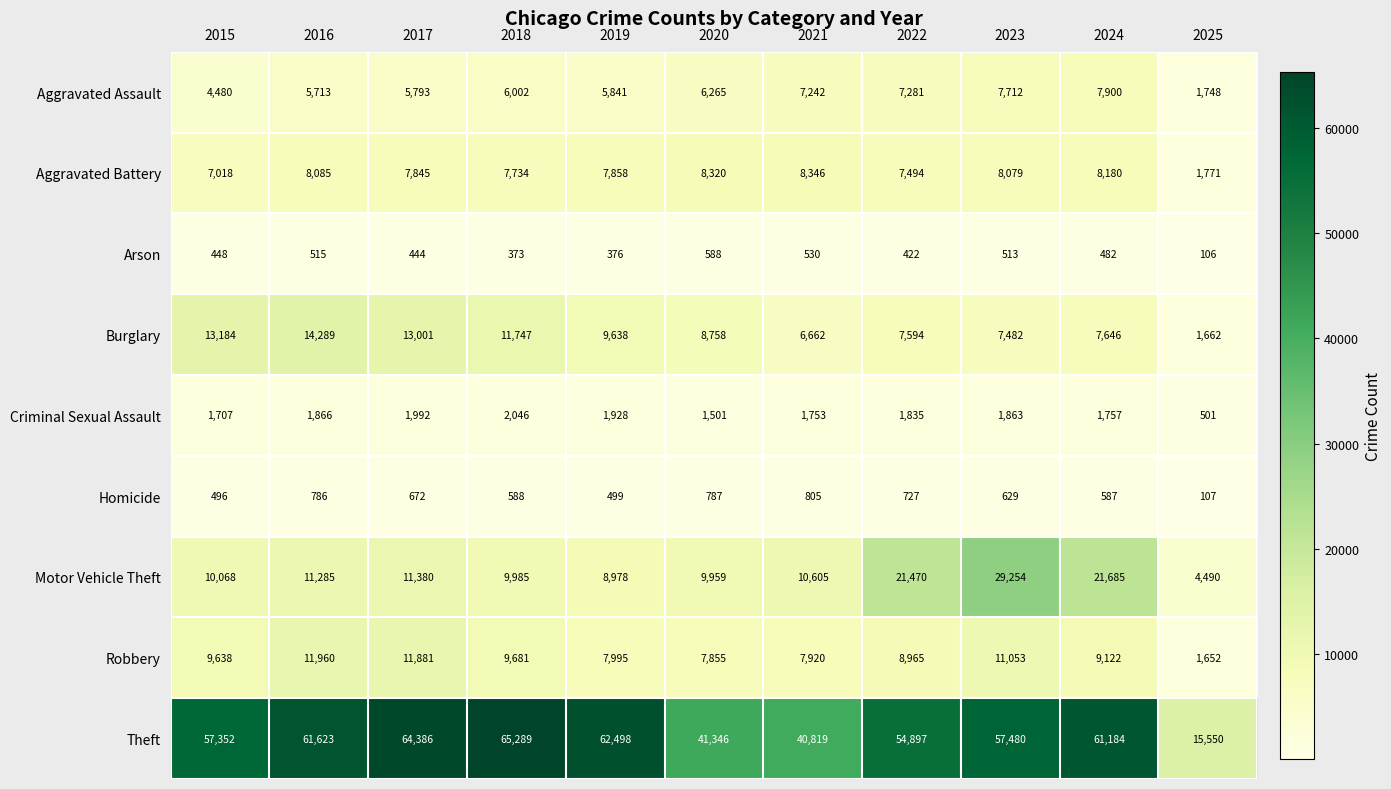

Is it true that Criminal Sexual Assault equals 3096 at 2017?

False